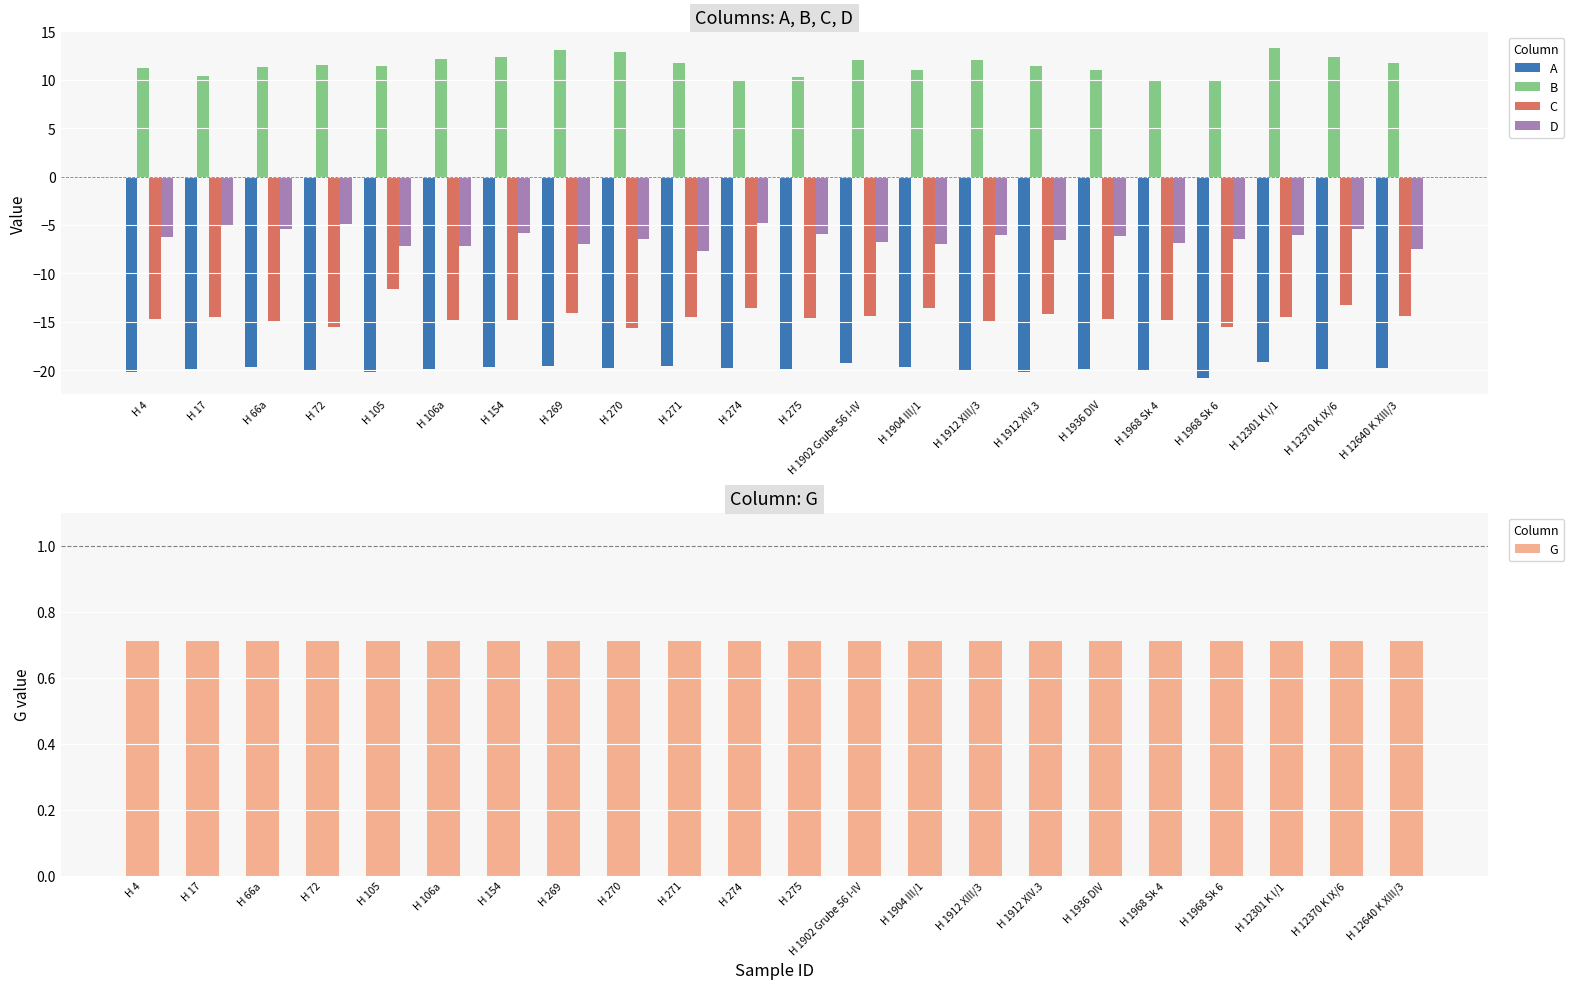

What is the difference between the second highest and second lowest values in the B series?

3.1